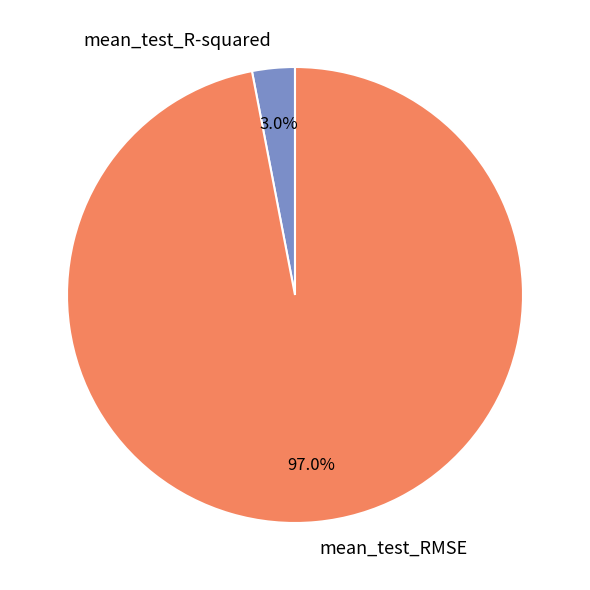

What is the majority slice?

mean_test_RMSE